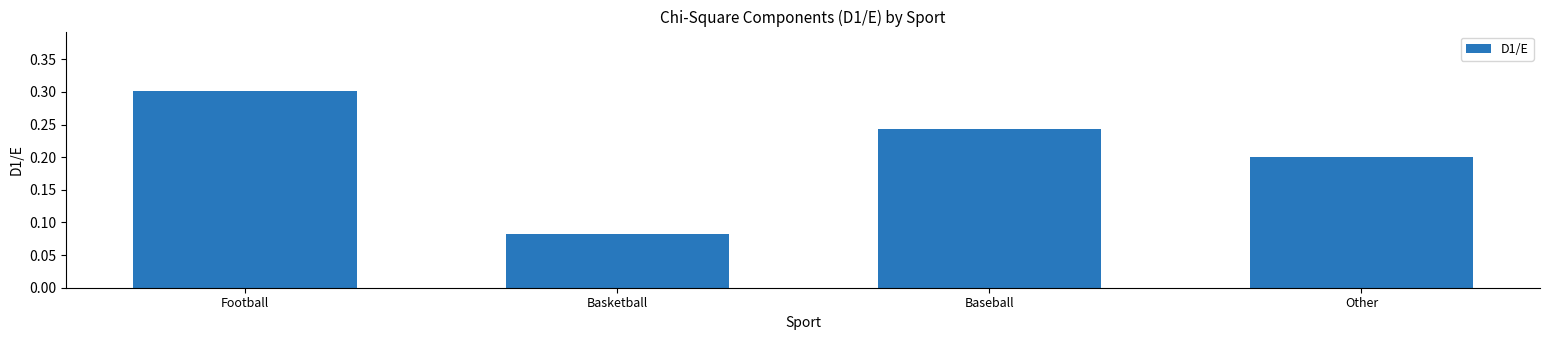

What is the sum of the values at Football and Basketball?

0.4